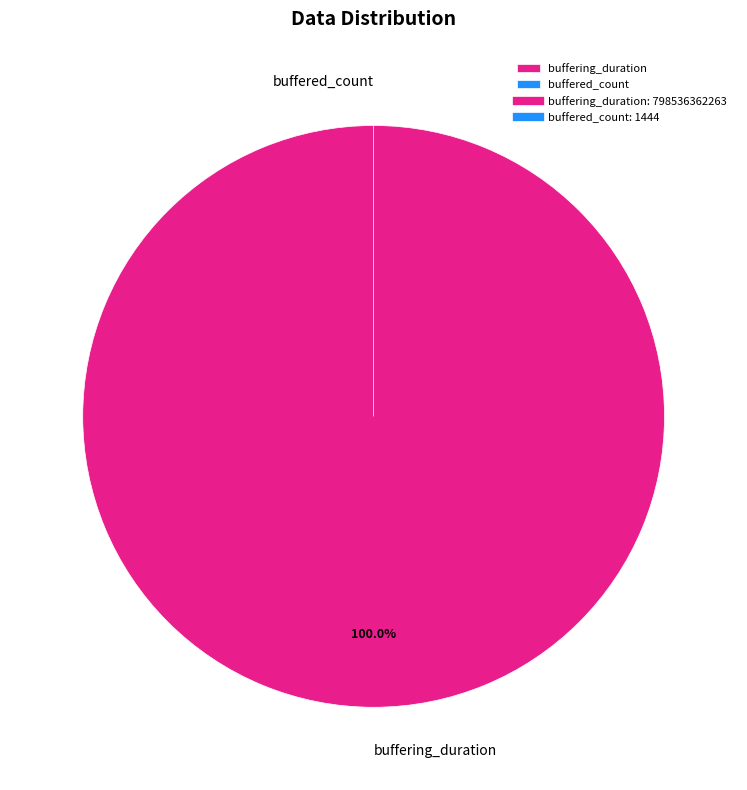

How many slices are in this pie chart?

2